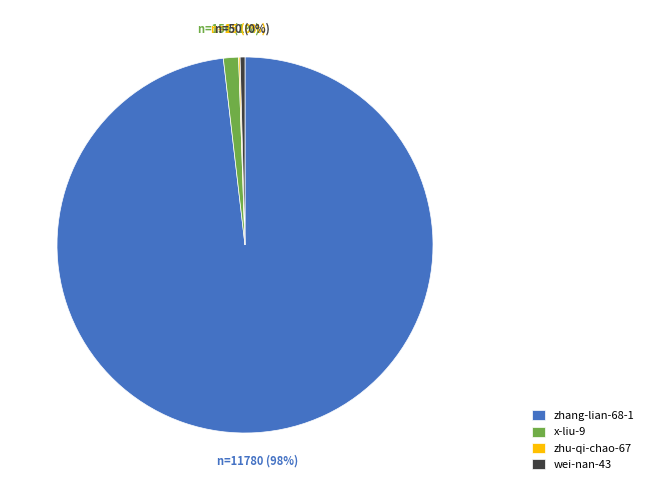

Which has a higher value, wei-nan-43 or x-liu-9?

x-liu-9